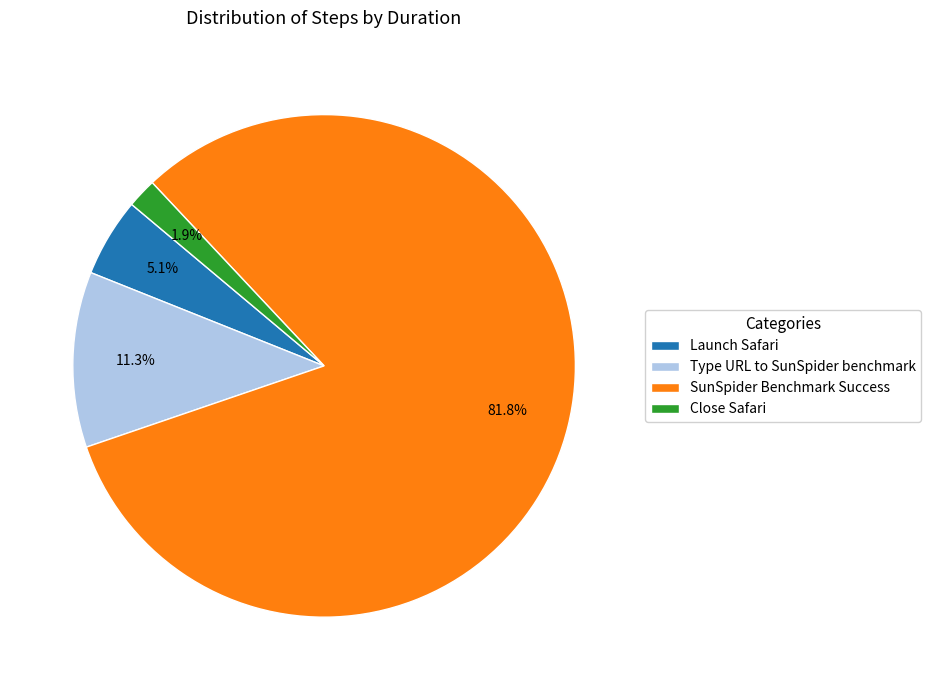

Is the sum of Type URL to SunSpider benchmark and Close Safari greater than half?

No